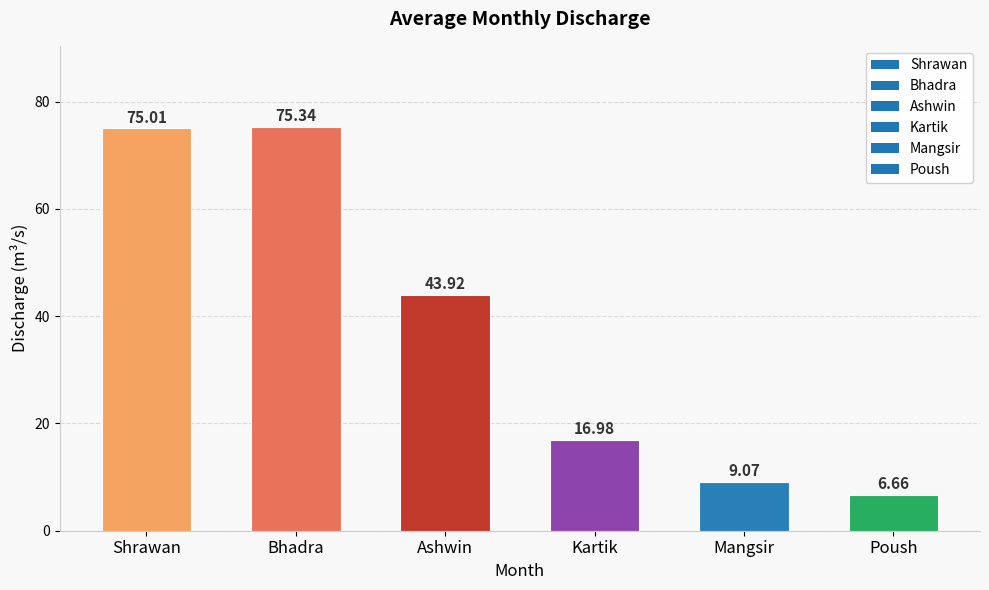

Where does the data first go above 43?

Shrawan